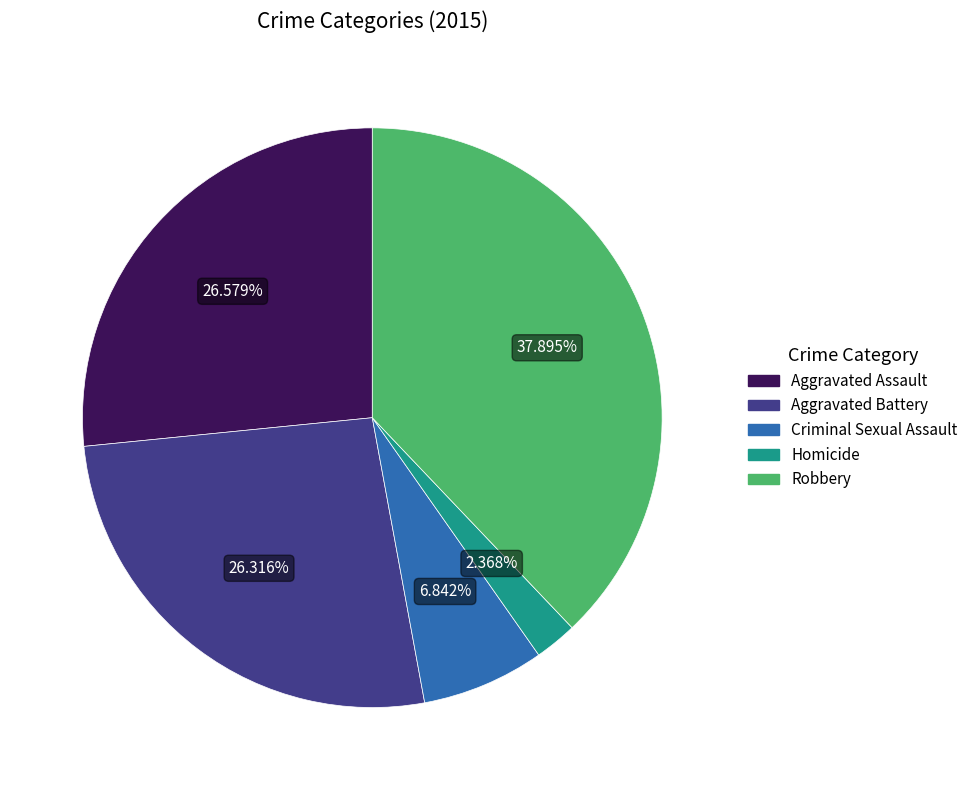

Count the number of slices in the pie.

5